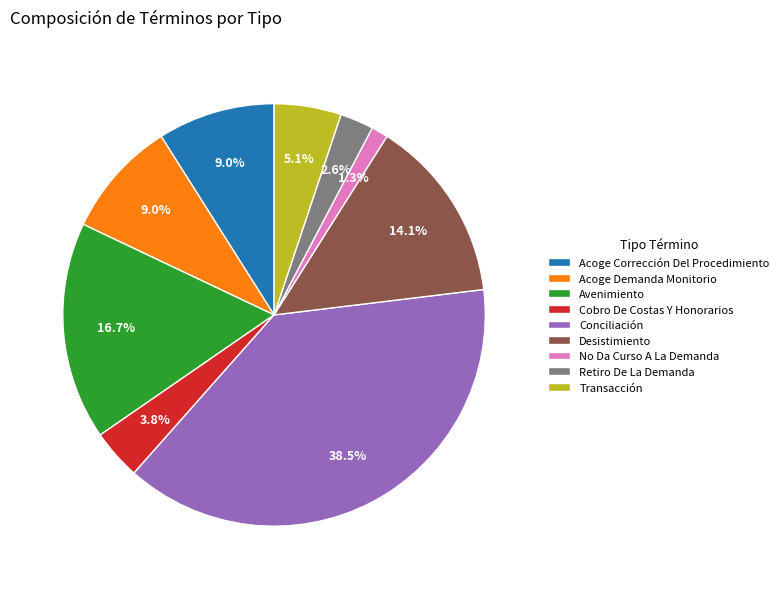

Which has a higher value, Retiro De La Demanda or Cobro De Costas Y Honorarios?

Cobro De Costas Y Honorarios